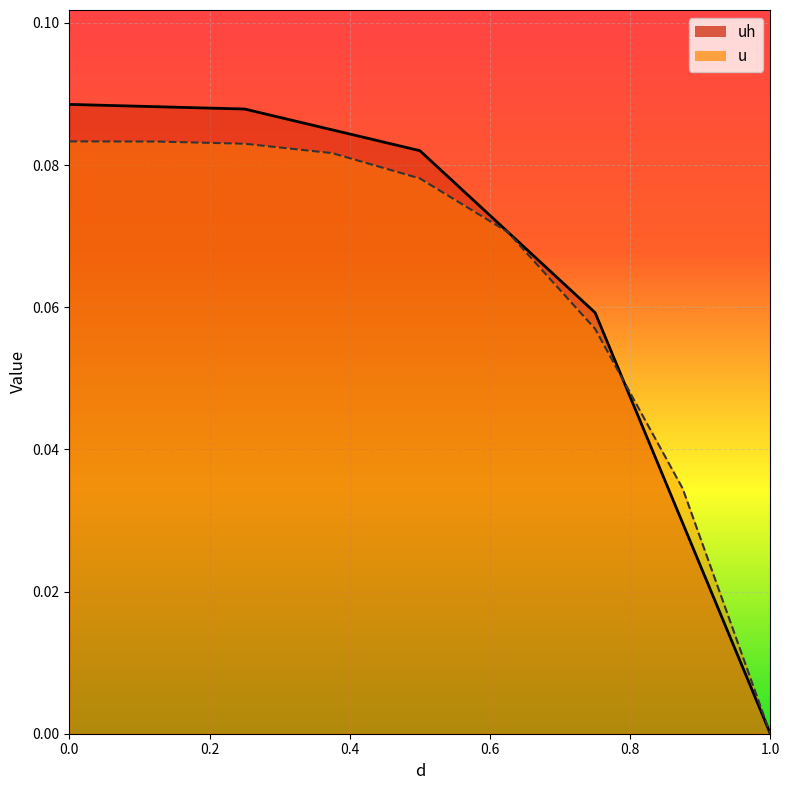

What is the sum of all uh values?

0.6